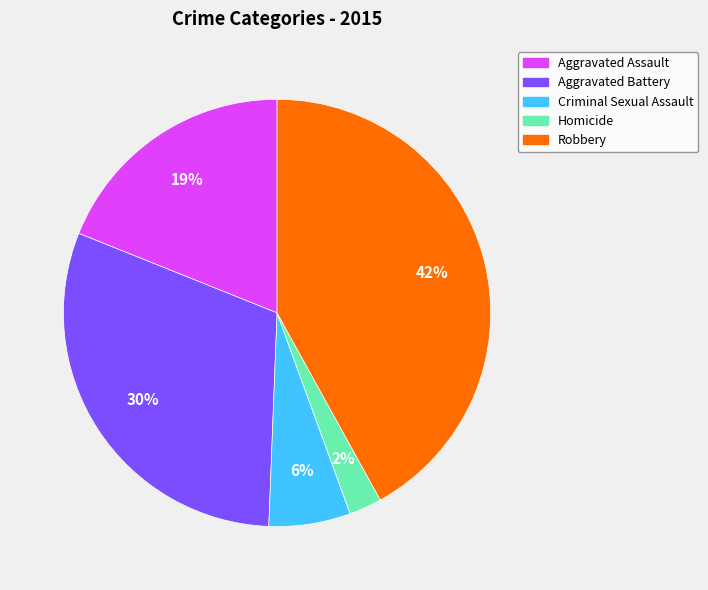

Does any single category account for the majority?

No